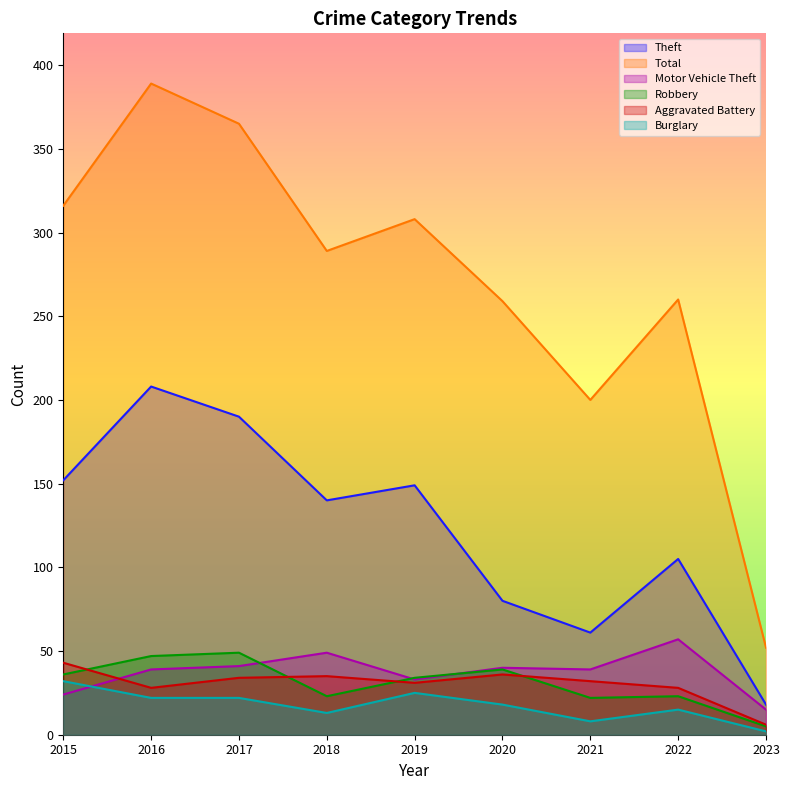

In Motor Vehicle Theft, how many points are higher than both neighbors (excluding endpoints)?

3